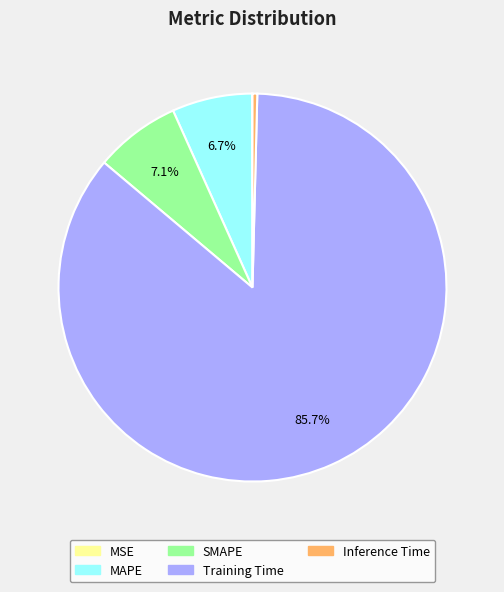

Combined, do MAPE and Inference Time account for over 50%?

No